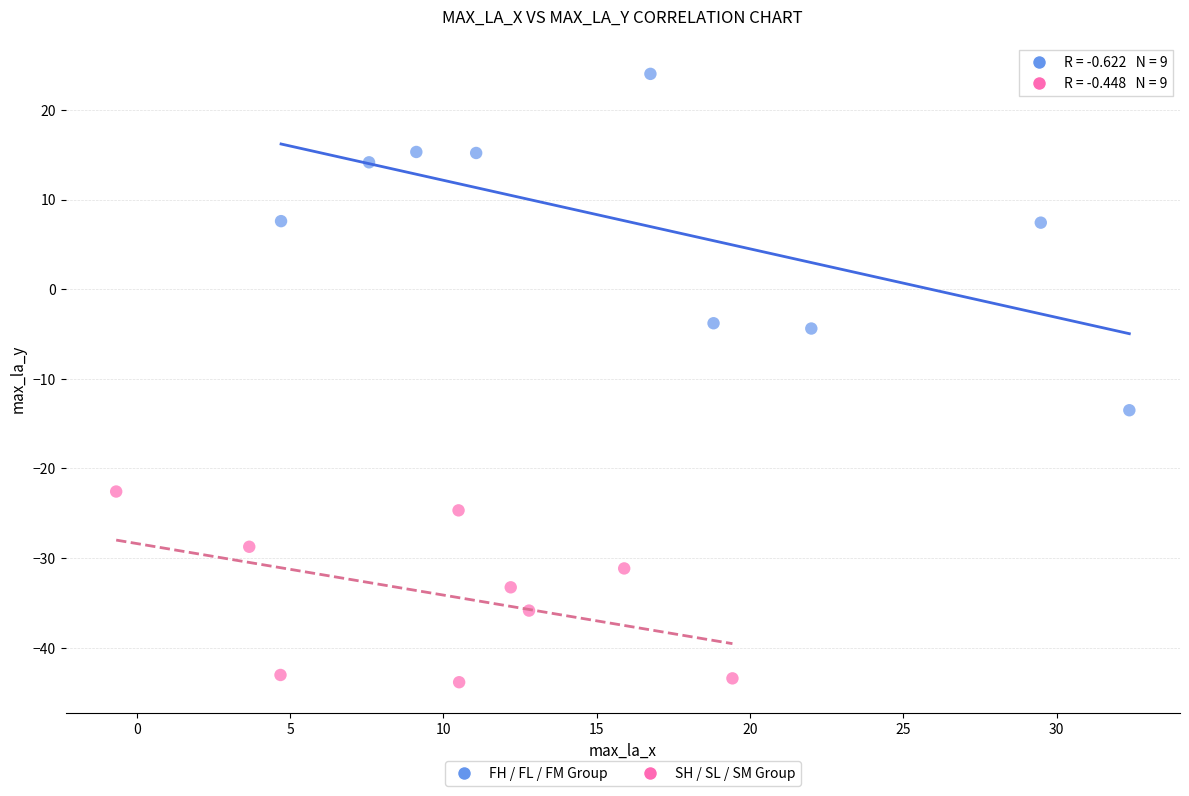

Which series has the largest Y range (max minus min)?

FH / FL / FM Group